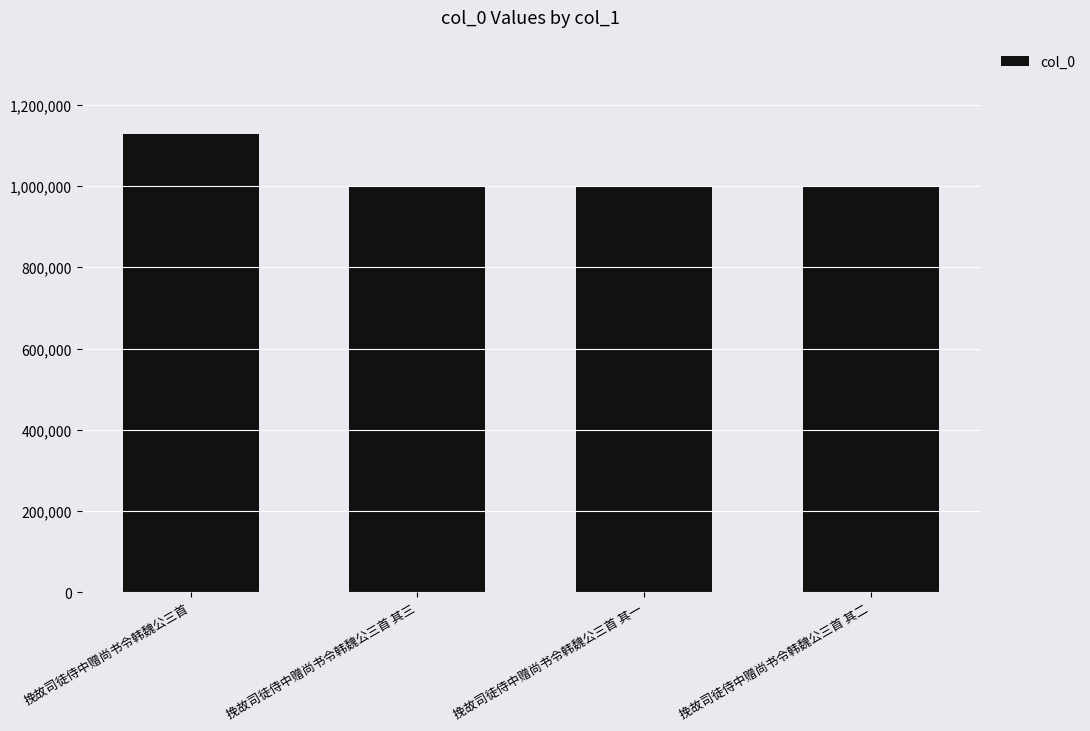

What value does the data have at 挽故司徒侍中赠尚书令韩魏公三首 其三?

999964